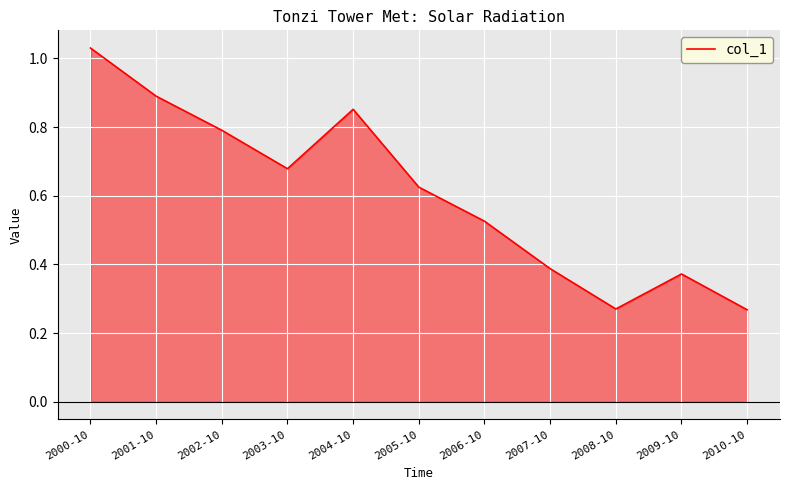

What is the difference between the maximum and minimum values?

0.8